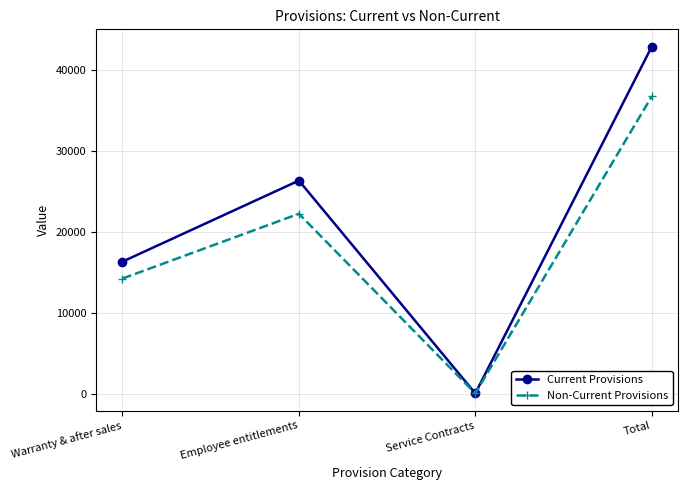

Which series has the widest spread of values?

Current Provisions